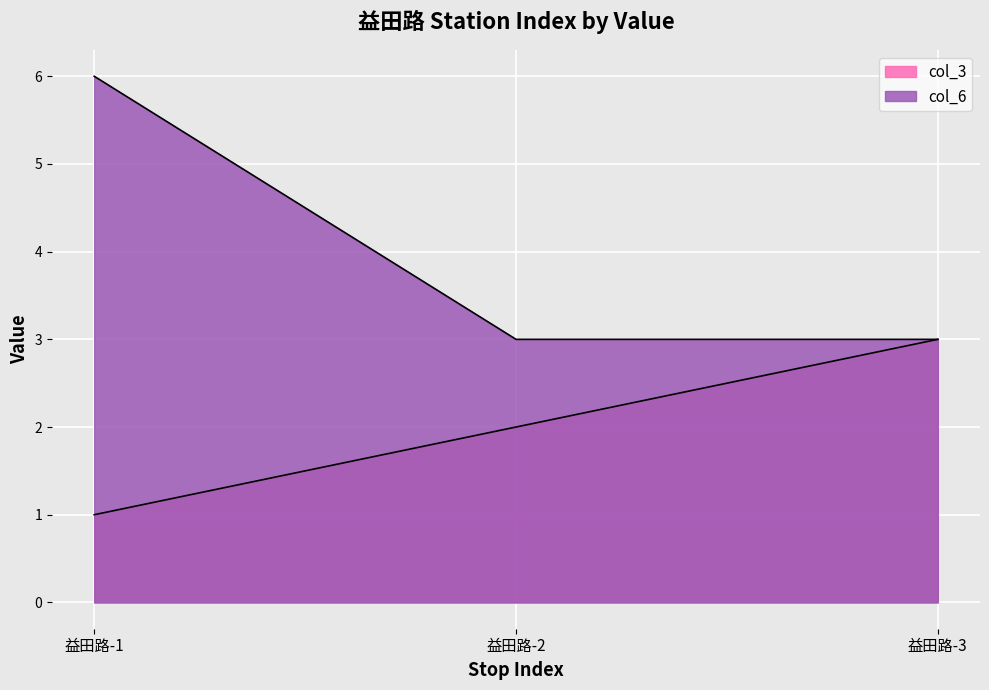

Which series changed the most between 益田路-2 and 益田路-3?

col_3